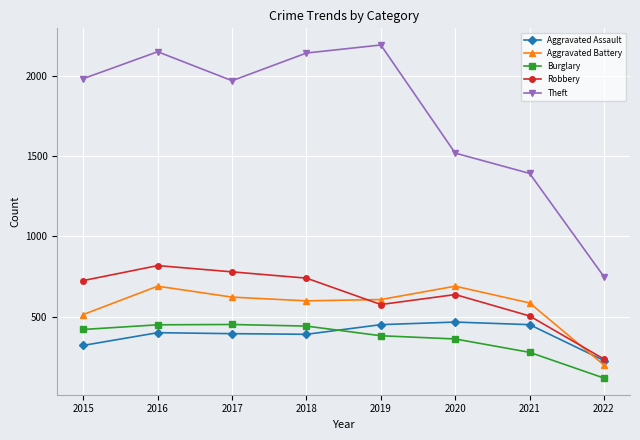

At which label is Theft closest to 1470?

2020